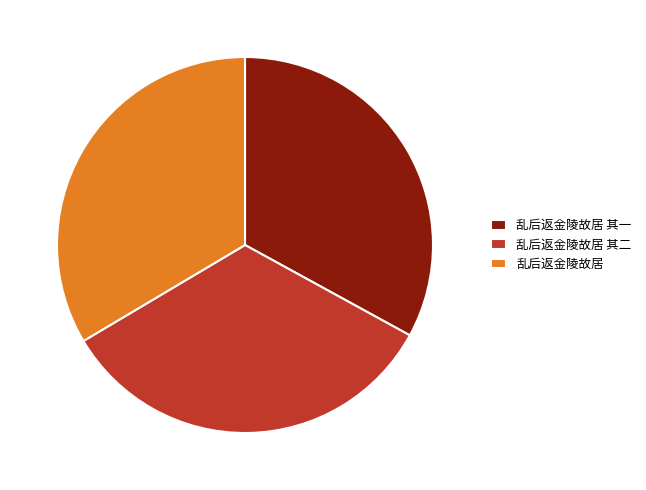

True or false: 乱后返金陵故居 其一 accounts for 33% of the total.

True